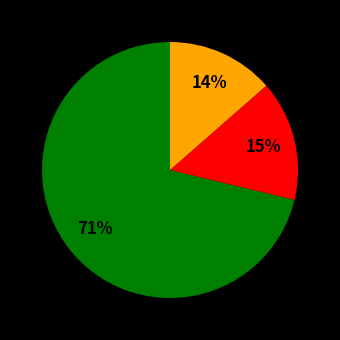

Is there any slice that represents more than half of the pie?

Yes